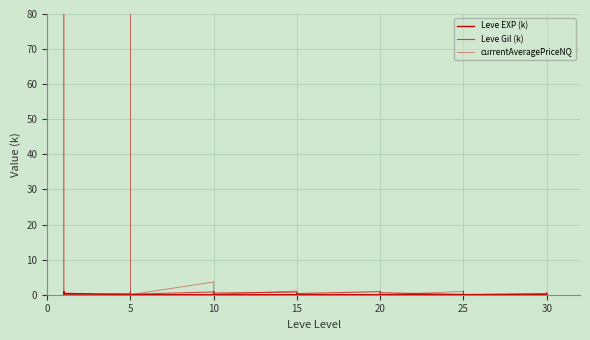

The Leve Gil (k) series shows 0.7 at 25. True or false?

False